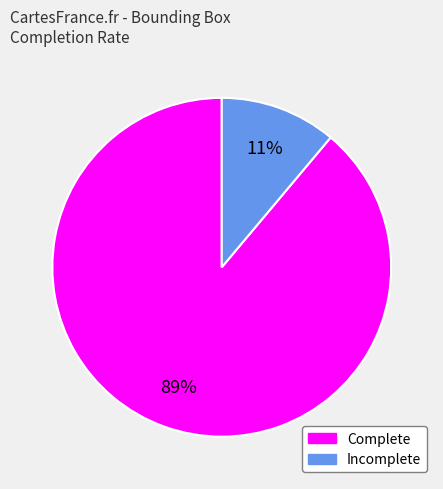

True or false: Complete accounts for 95% of the total.

False